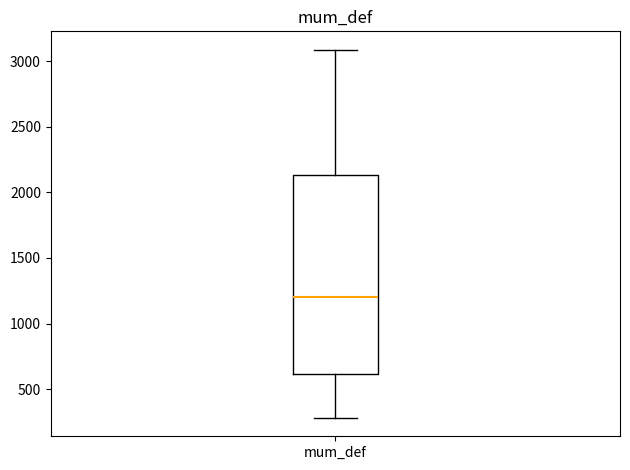

Transcribe this box plot: give where the median line is, the range the box spans, and where the two whiskers end, as read against the y-axis. The values are not printed on the chart, so give them approximately, as read against the axis.

median 1200, box 600 to 2150, whiskers 300 to 3100